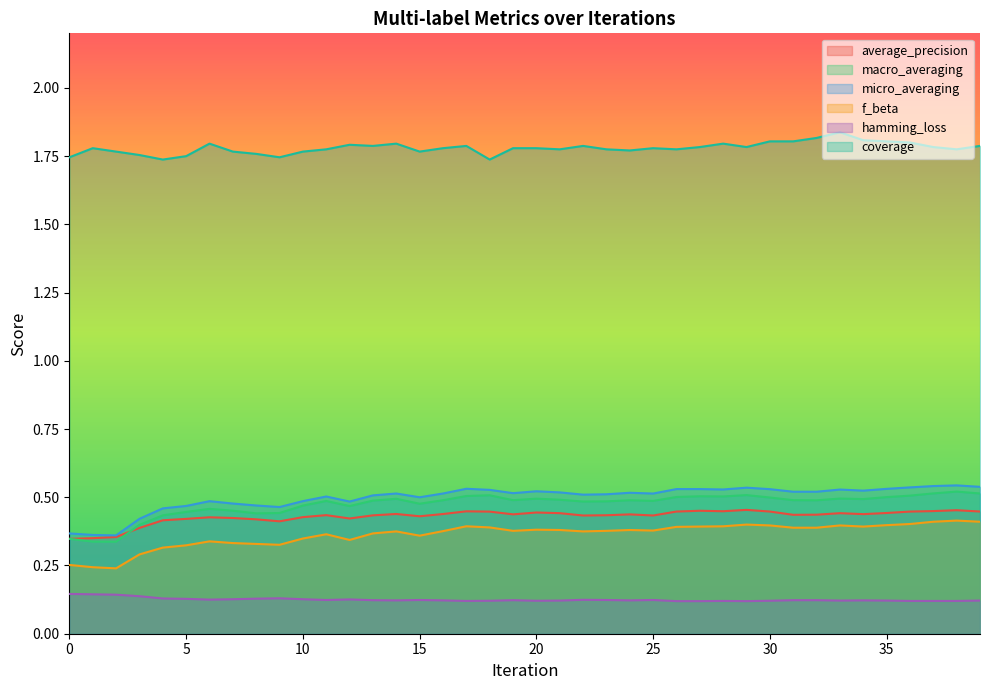

What is the total value across all series at 12?

3.6